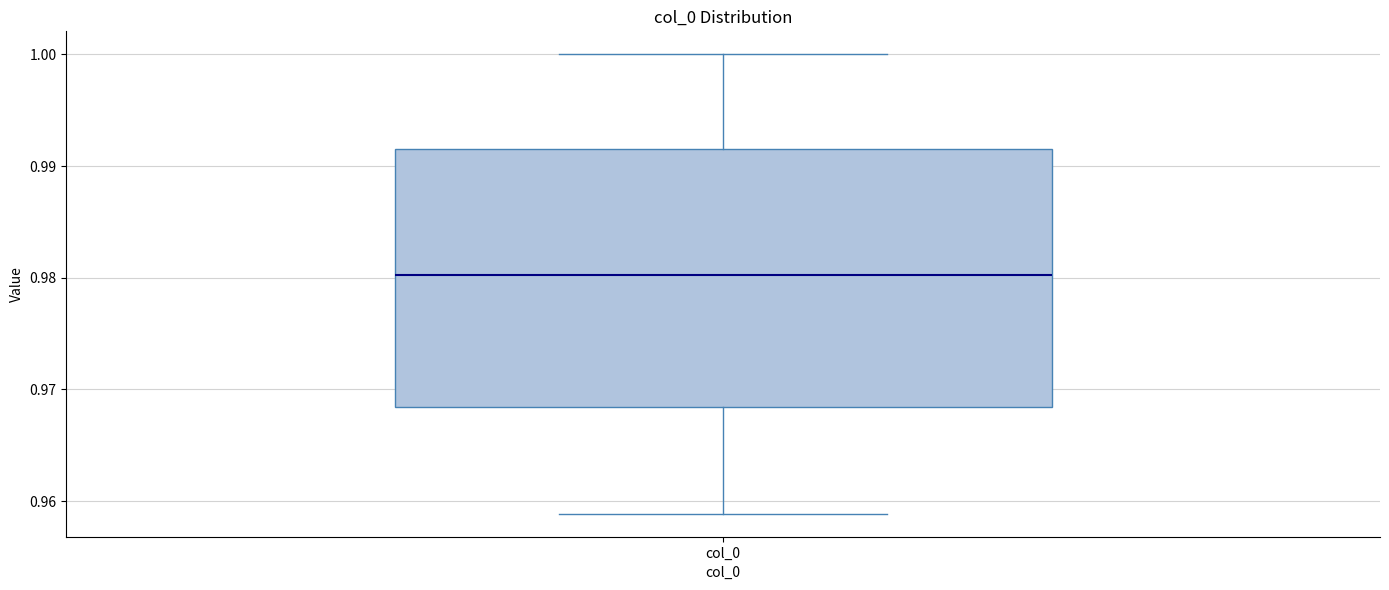

Transcribe this box plot: give where the median line is, the range the box spans, and where the two whiskers end, as read against the y-axis. The values are not printed on the chart, so give them approximately, as read against the axis.

median 0.980, box 0.968 to 0.991, whiskers 0.959 to 1.000